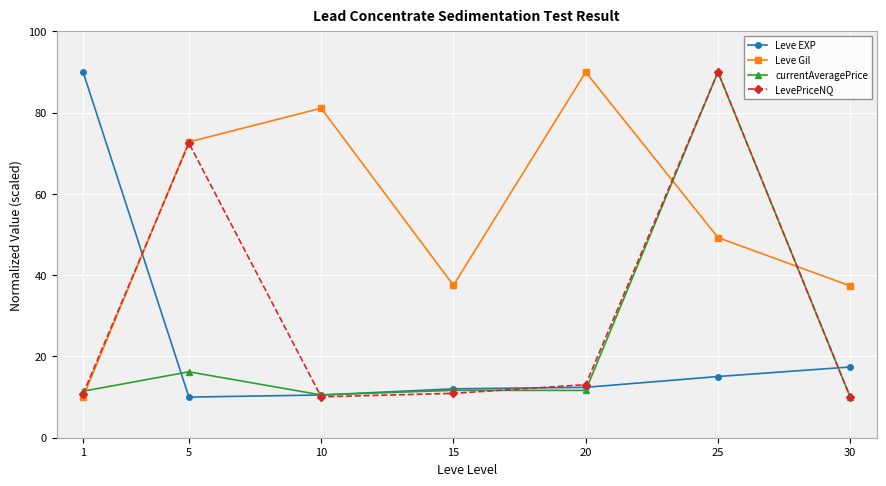

What is the difference between the highest and lowest values at 15?

26.6